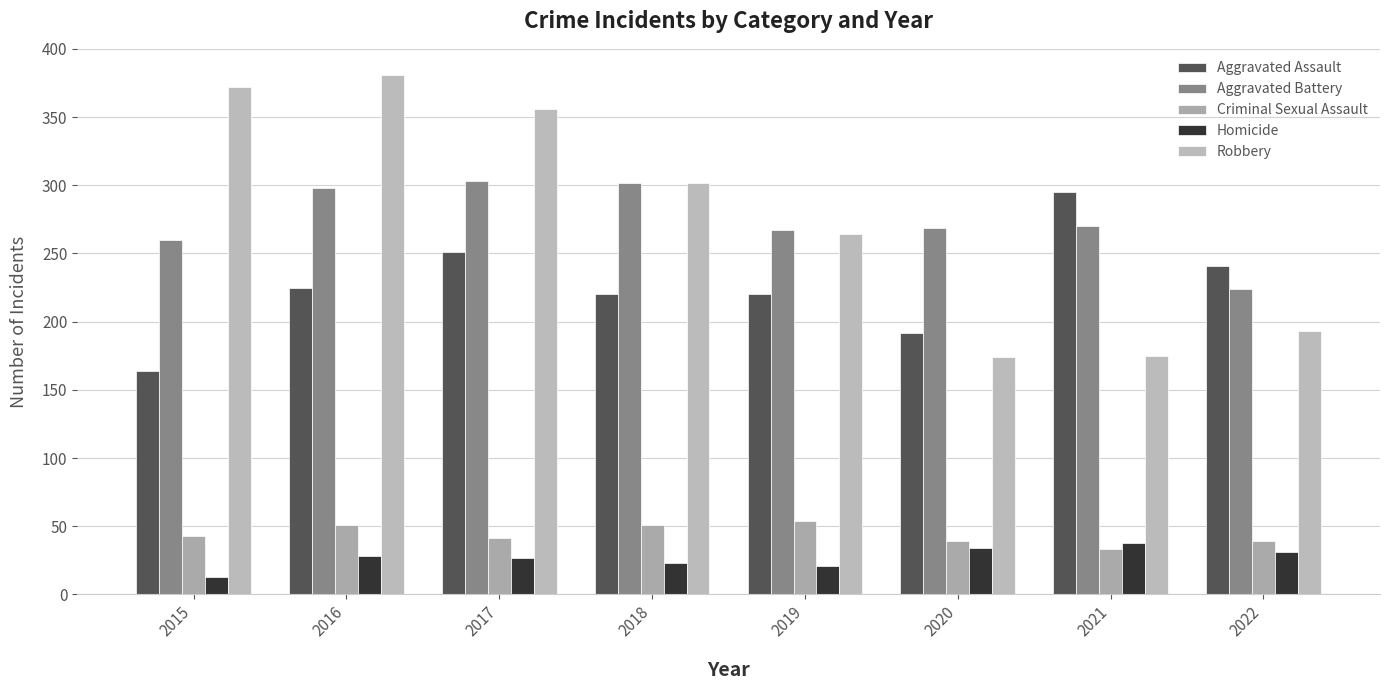

Is it true that Criminal Sexual Assault equals 43 at 2015?

True